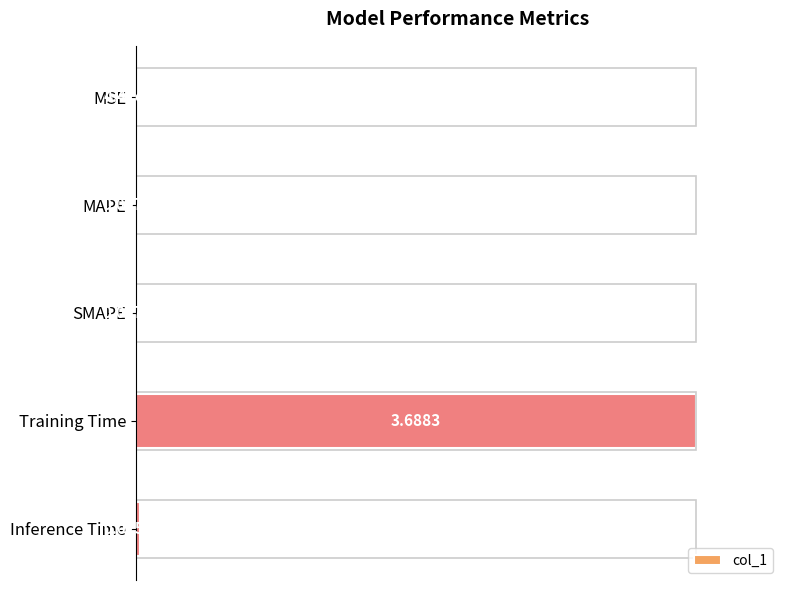

Which label corresponds to the largest value in the chart?

Training Time